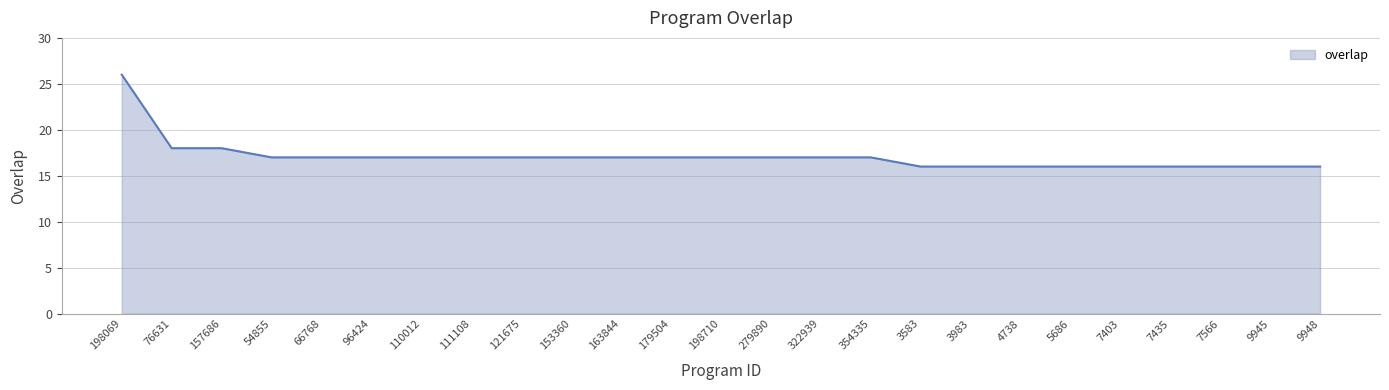

Reading right to left, list all the values displayed in this chart.

16	16	16	16	16	16	16	16	16	17	17	17	17	17	17	17	17	17	17	17	17	17	18	18	26